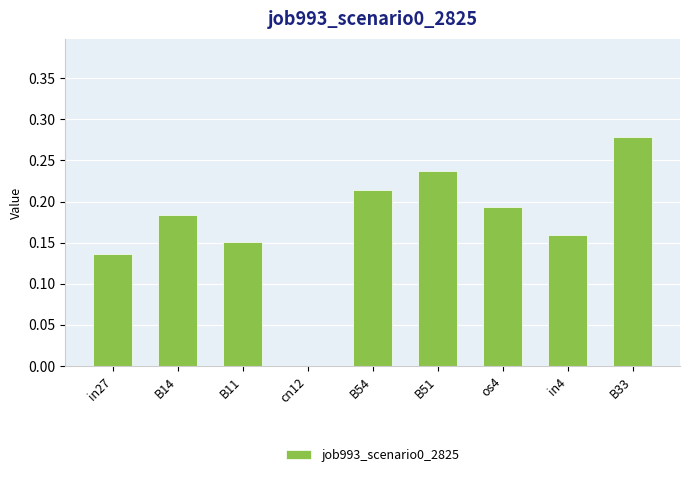

What is the change in value from B11 to B54?

+0.1